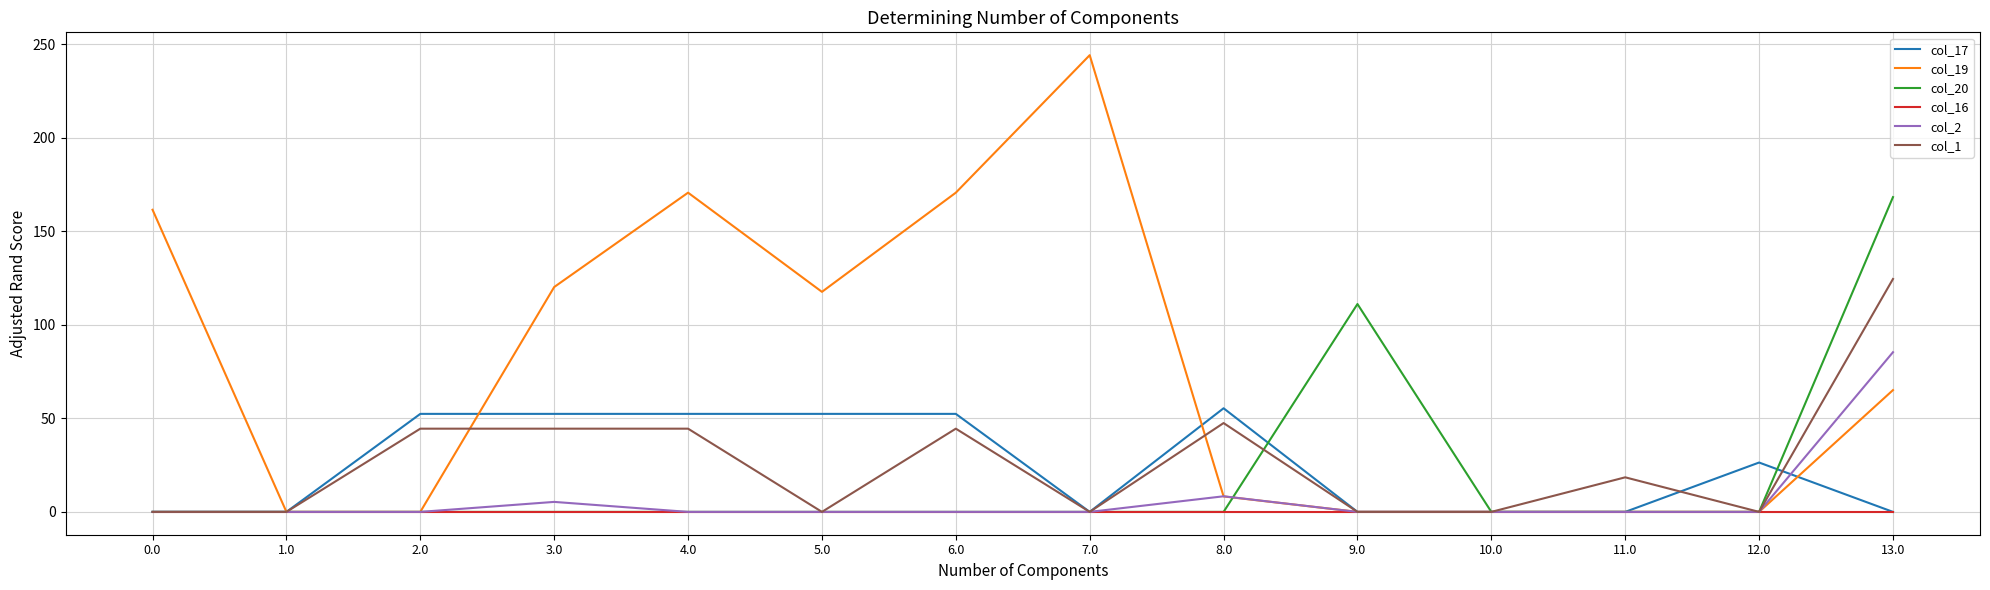

Which category has the highest value in the col_19 series?

7.0